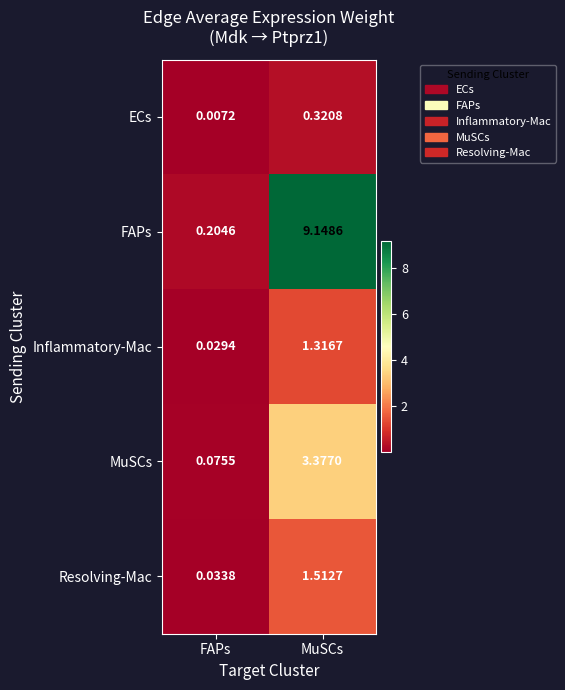

Rank the series at MuSCs from highest to lowest value.

FAPs, MuSCs, Resolving-Mac, Inflammatory-Mac, ECs